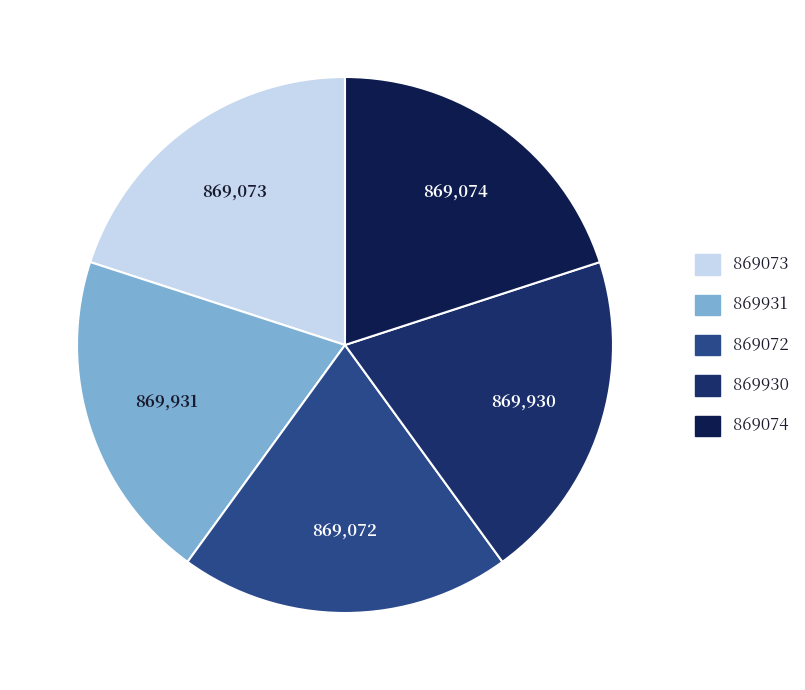

How many segments does this pie chart have?

5